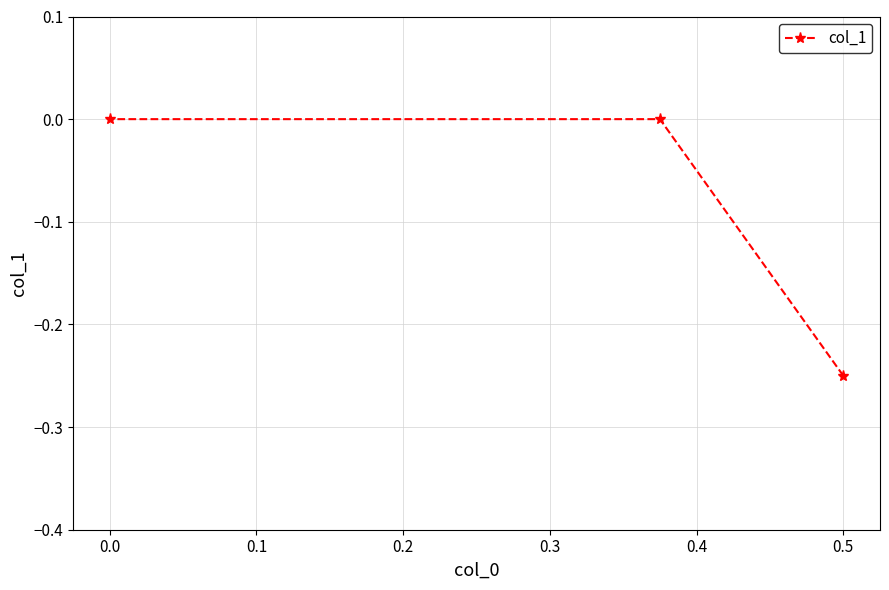

What is the sum of all values?

-0.2